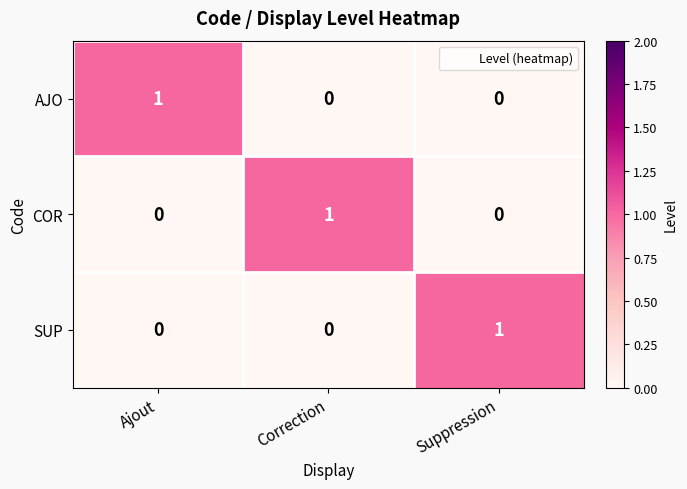

Count the SUP values in the range 0 to 1.

3